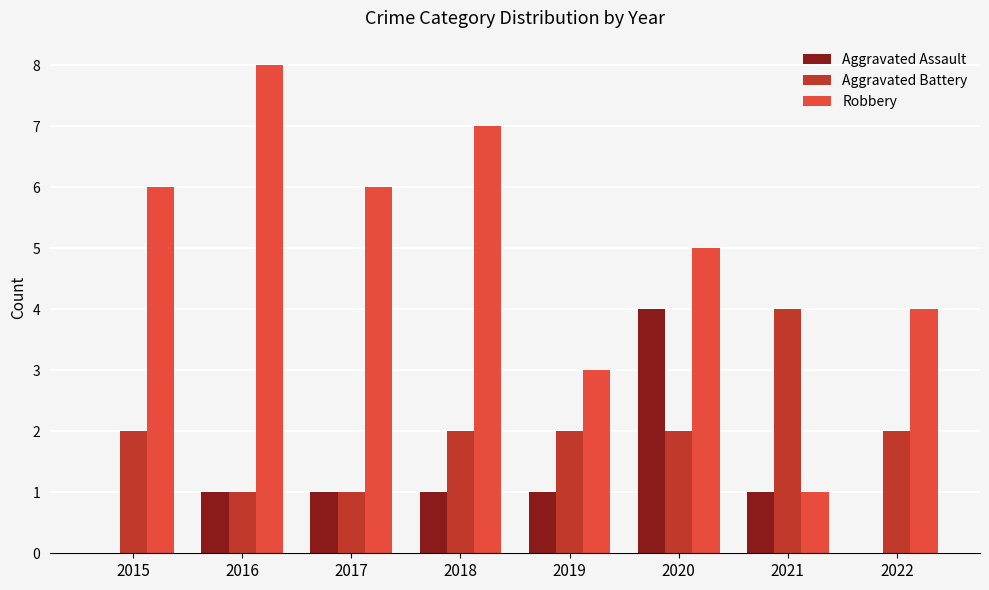

At which category is the sum across all series the highest?

2020